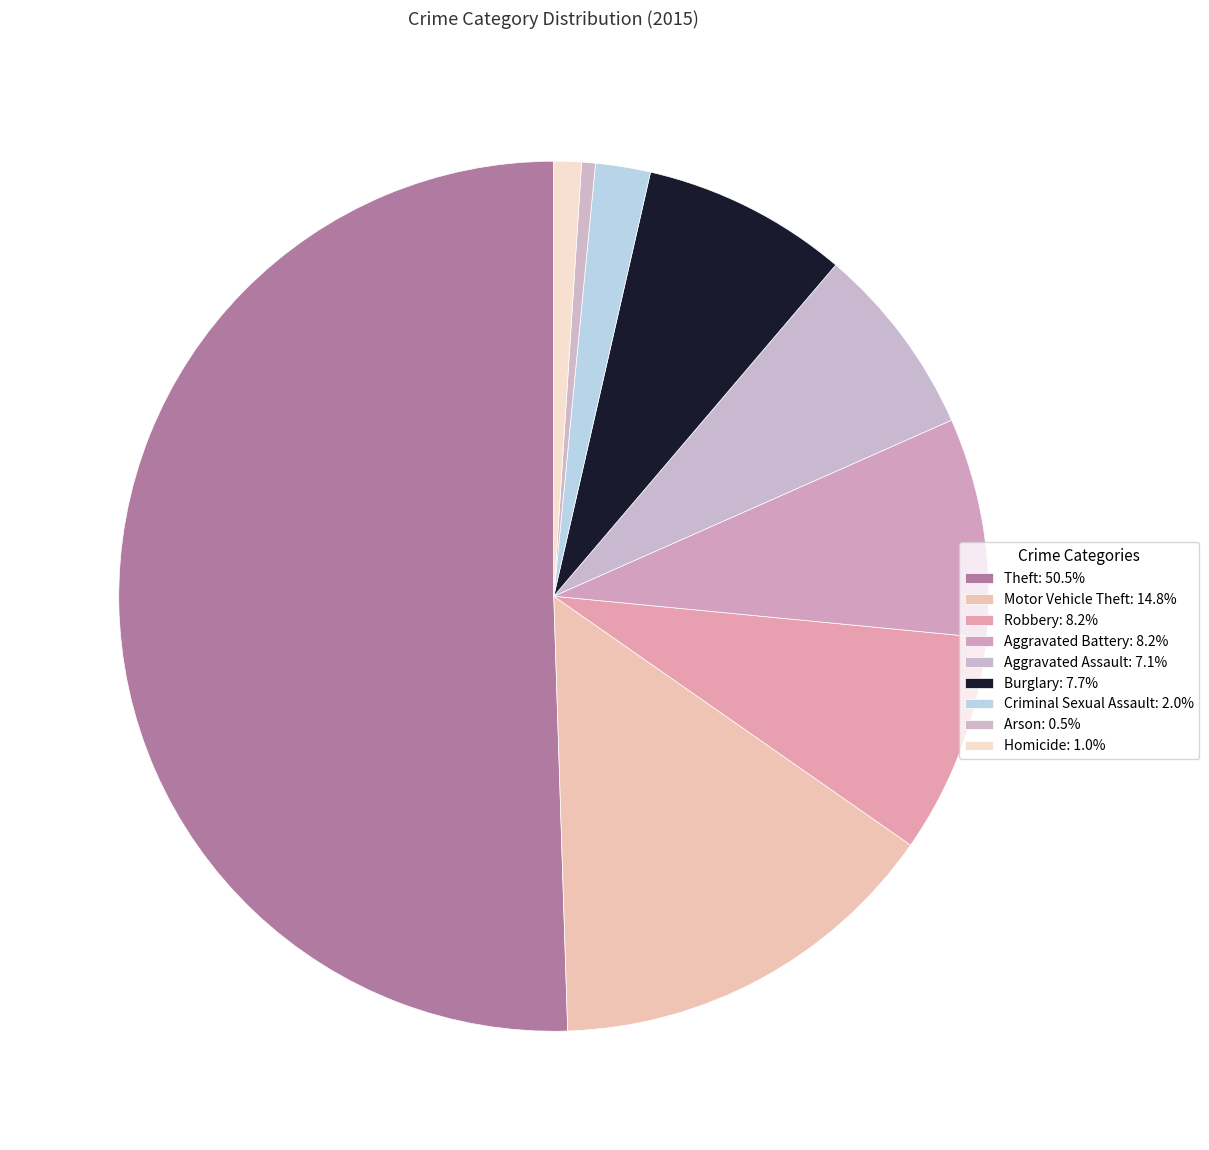

Rank the categories by value from lowest to highest.

Arson, Homicide, Criminal Sexual Assault, Aggravated Assault, Burglary, Robbery, Aggravated Battery, Motor Vehicle Theft, Theft